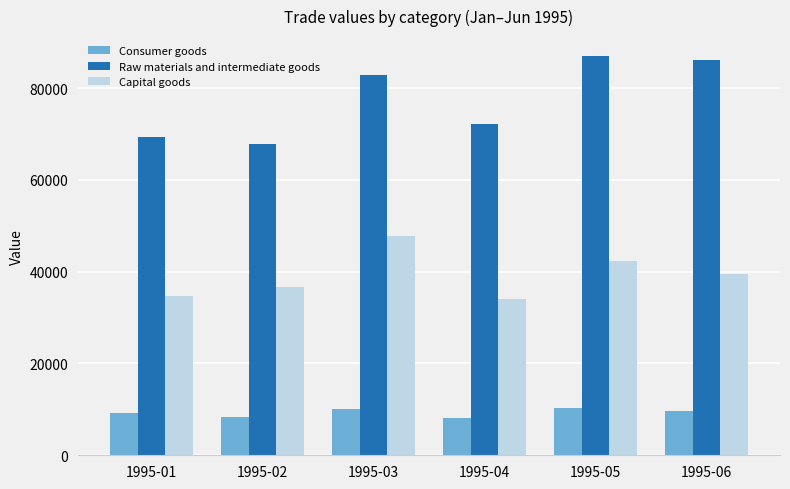

List the series in order of their peak value, lowest first.

Consumer goods, Capital goods, Raw materials and intermediate goods